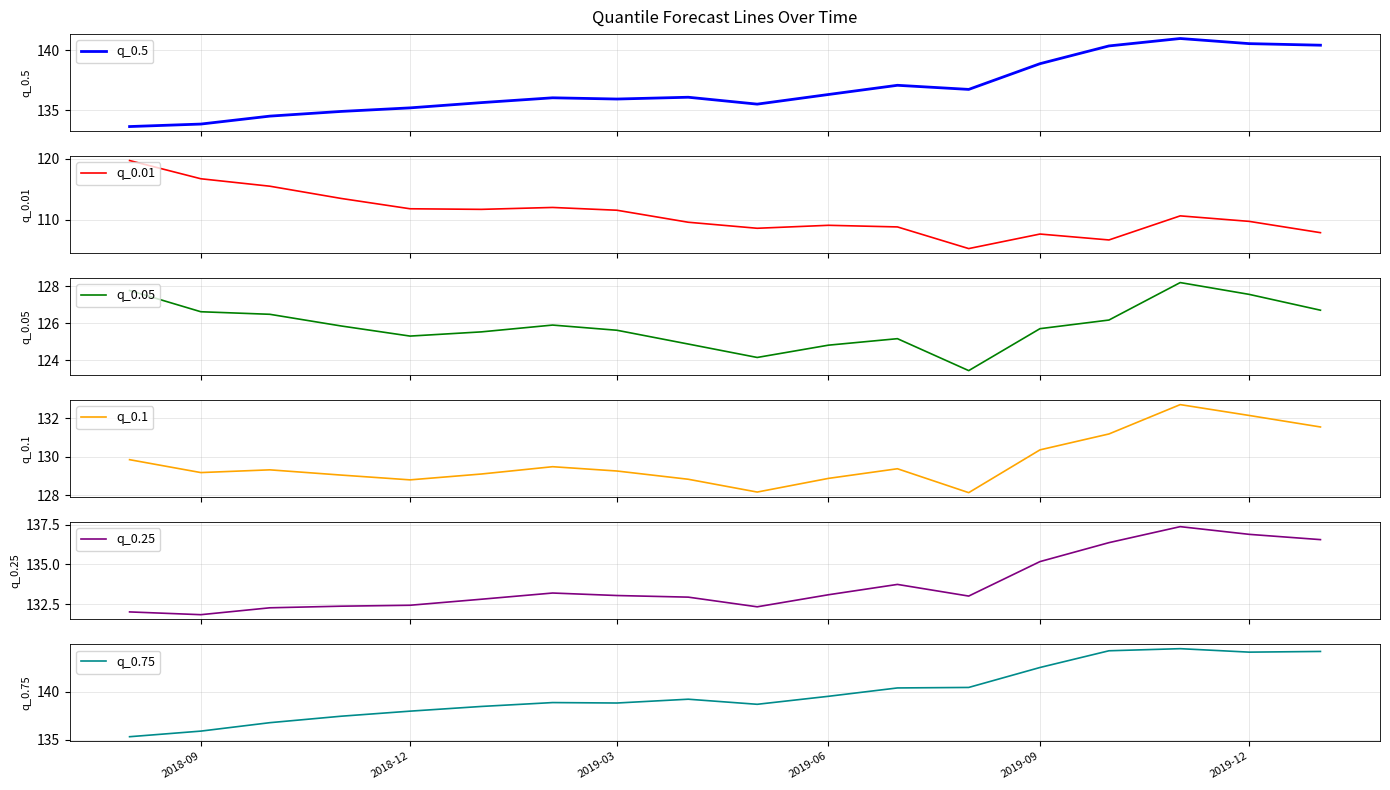

Which series has the largest total across all categories?

q_0.75